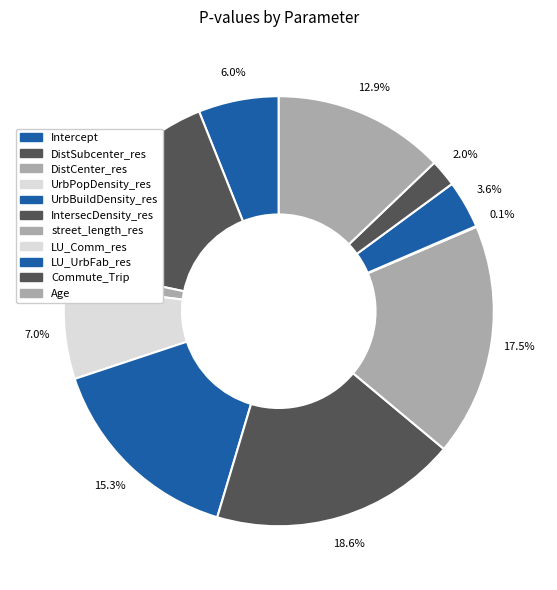

Does any single category account for the majority?

No